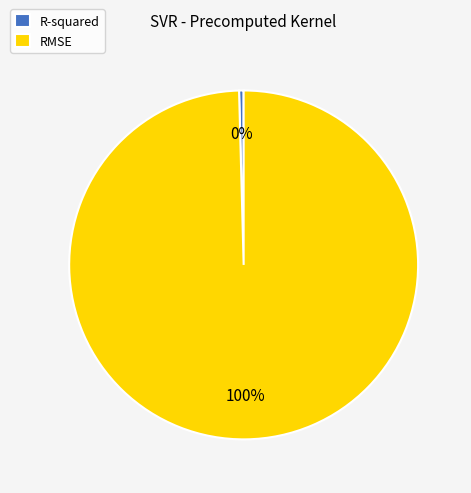

Is there a majority slice in this chart?

Yes